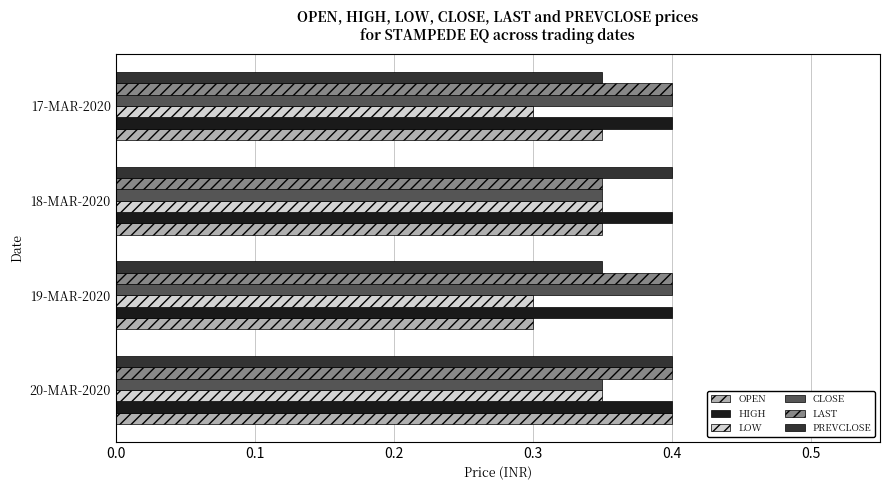

At how many categories does at least one series exceed 0?

4